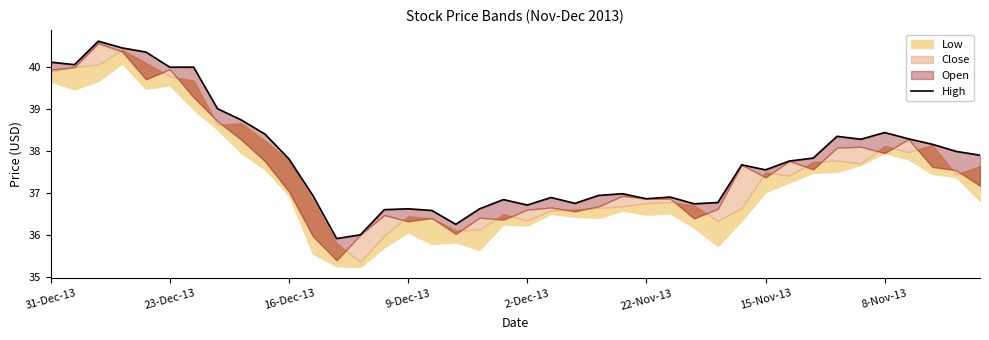

What is the change in value from 23-Dec-13 to 25?

-3.2